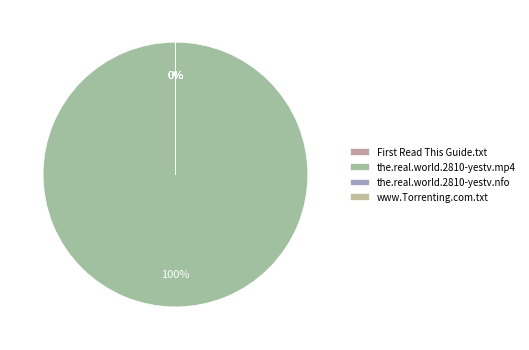

Which slice is the smallest?

the.real.world.2810-yestv.nfo